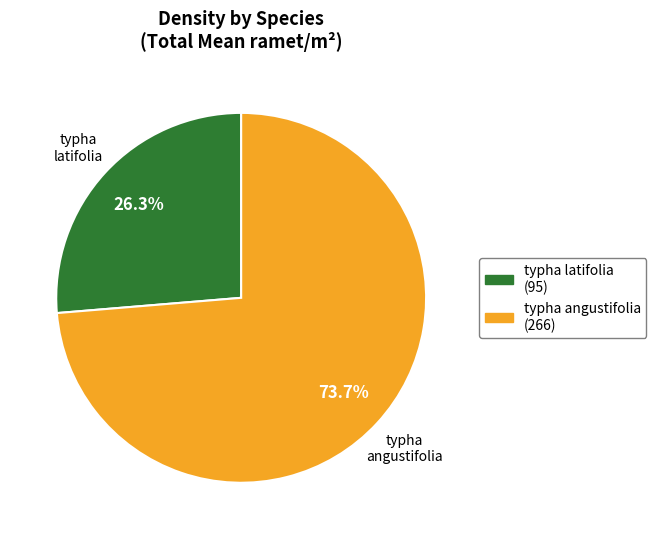

What percentage is NOT represented by typha angustifolia?

26.3%